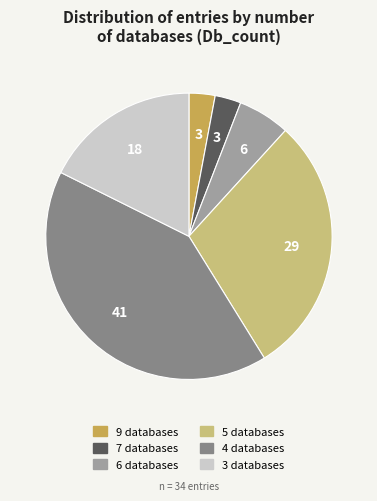

How many segments does this pie chart have?

6